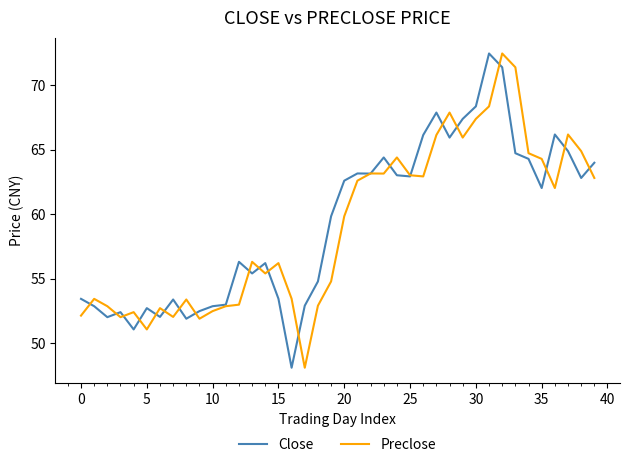

What is the maximum value shown in the chart?

72.5